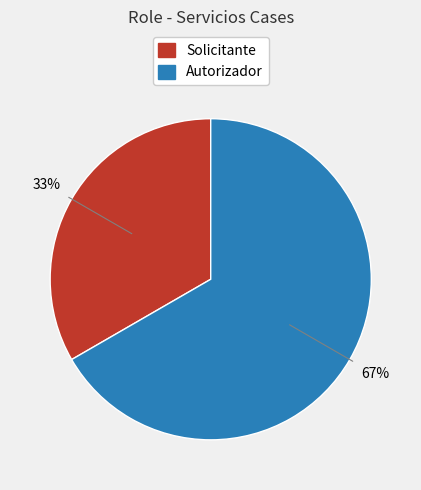

How many slices are in this pie chart?

2